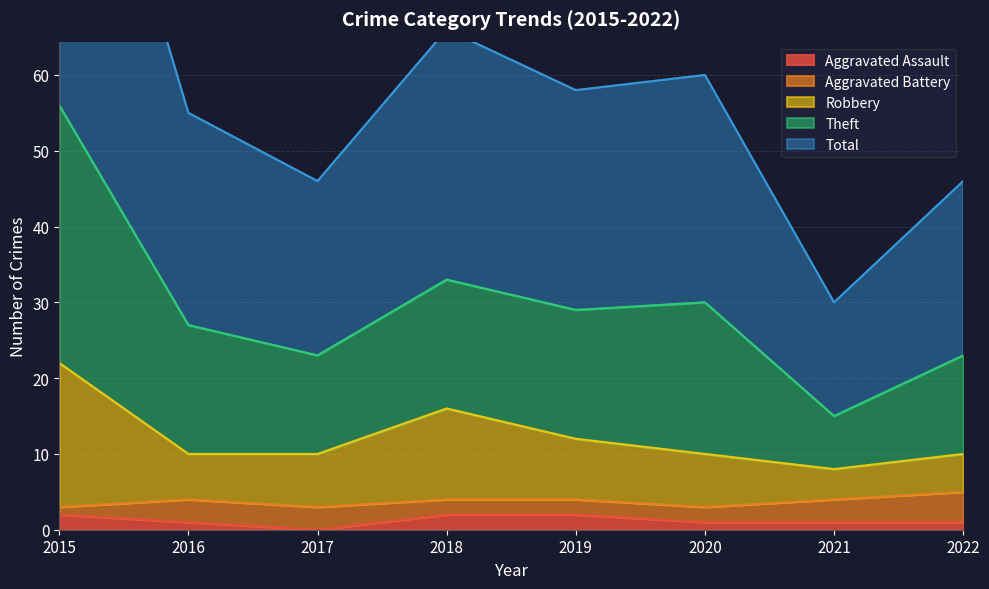

True or false: Robbery and Aggravated Assault intersect in this chart.

False